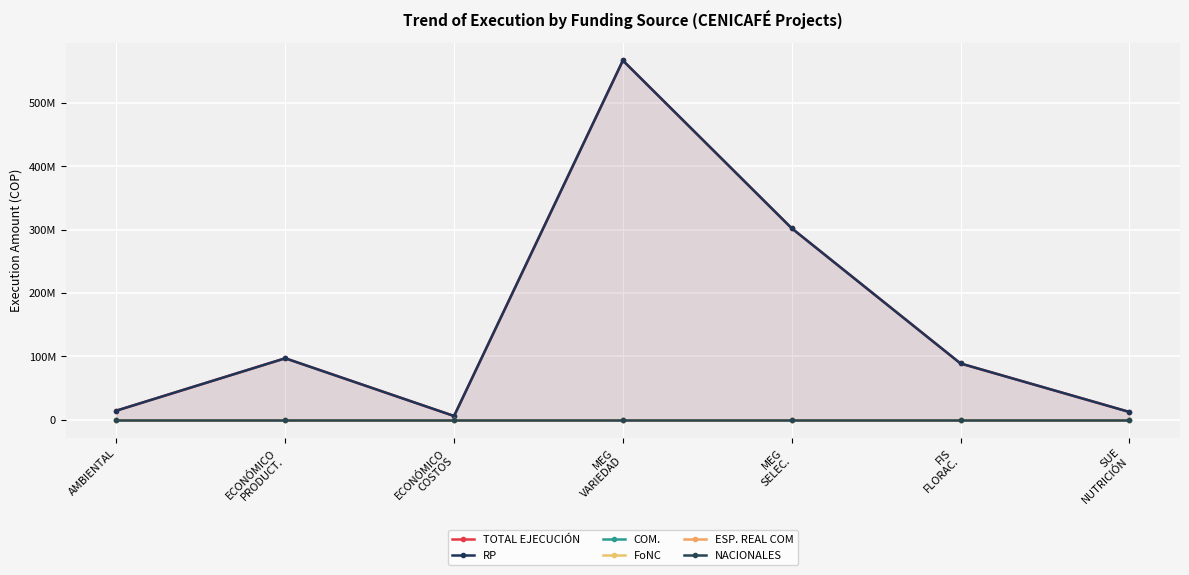

What is the maximum value for RP?

567383395